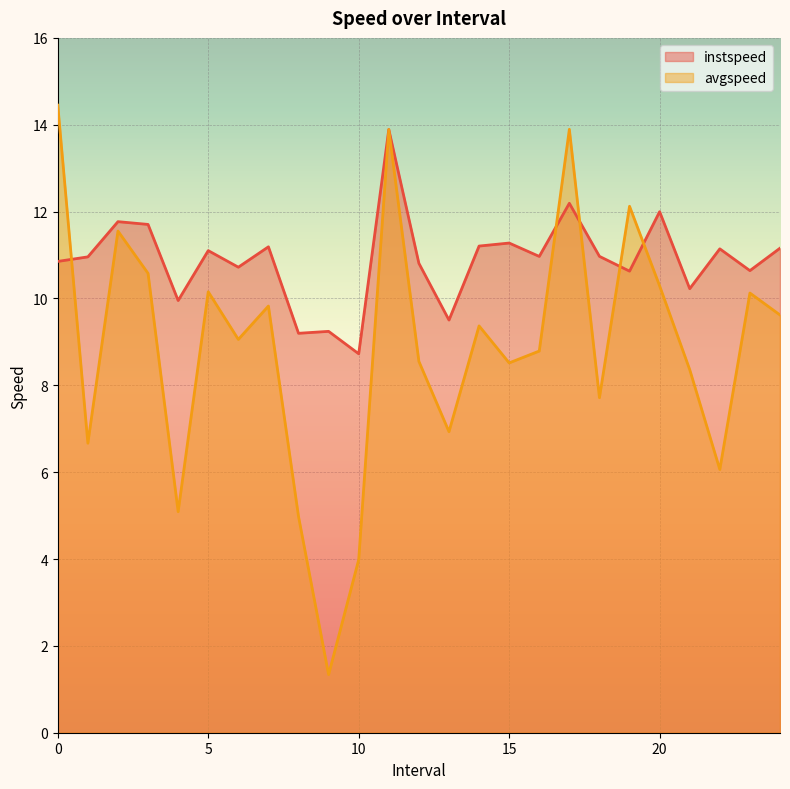

True or false: instspeed has more than 2 interior local peaks.

True